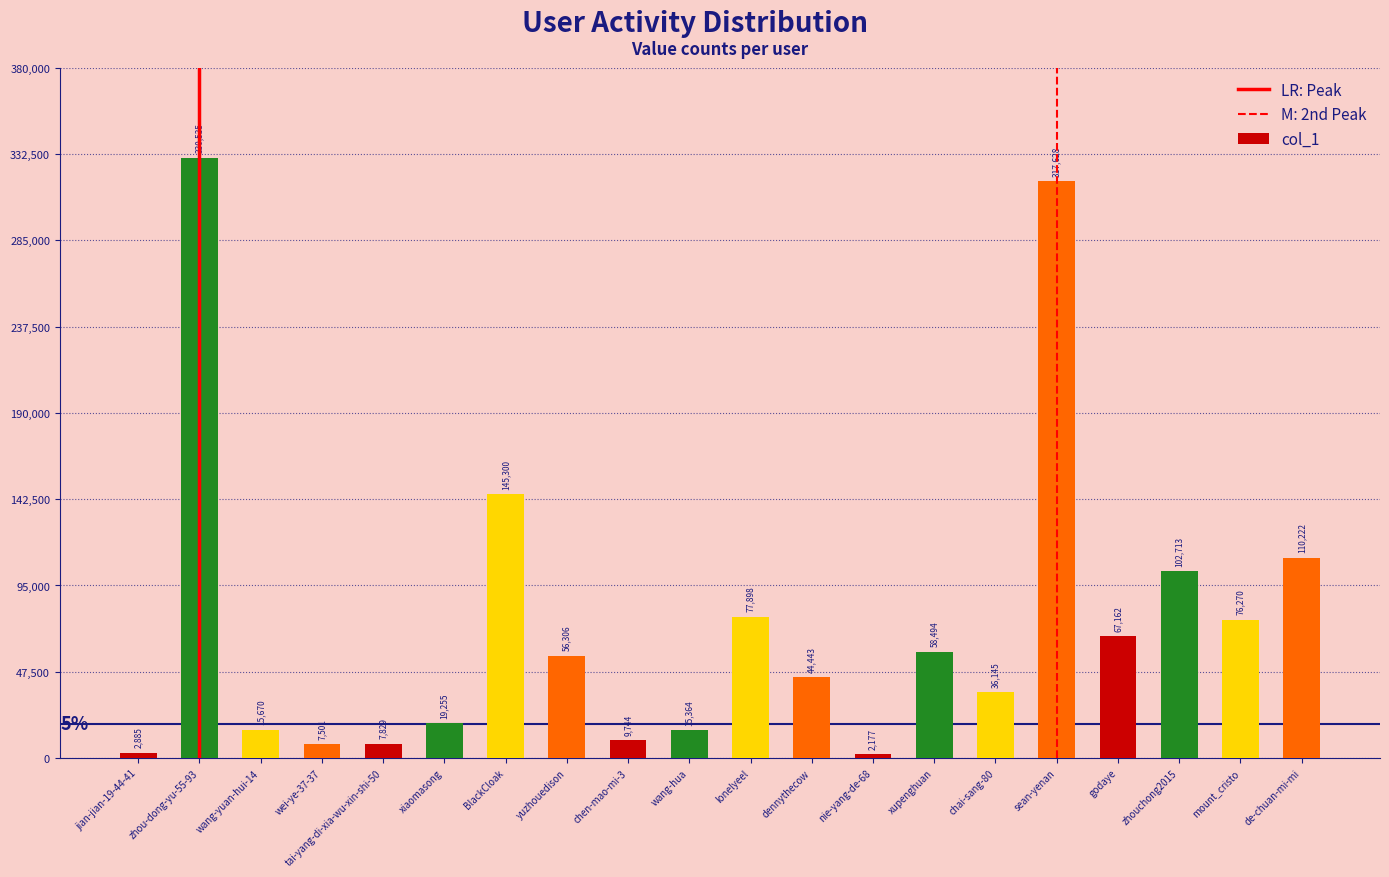

What is the difference between the maximum and second lowest values?

327650